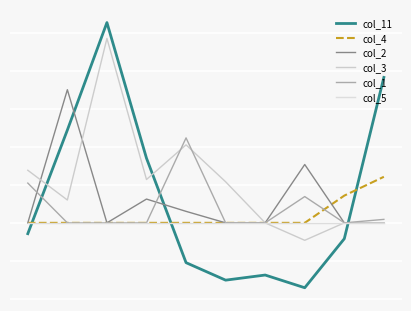

Does the chart display data point markers on the line(s)?

No